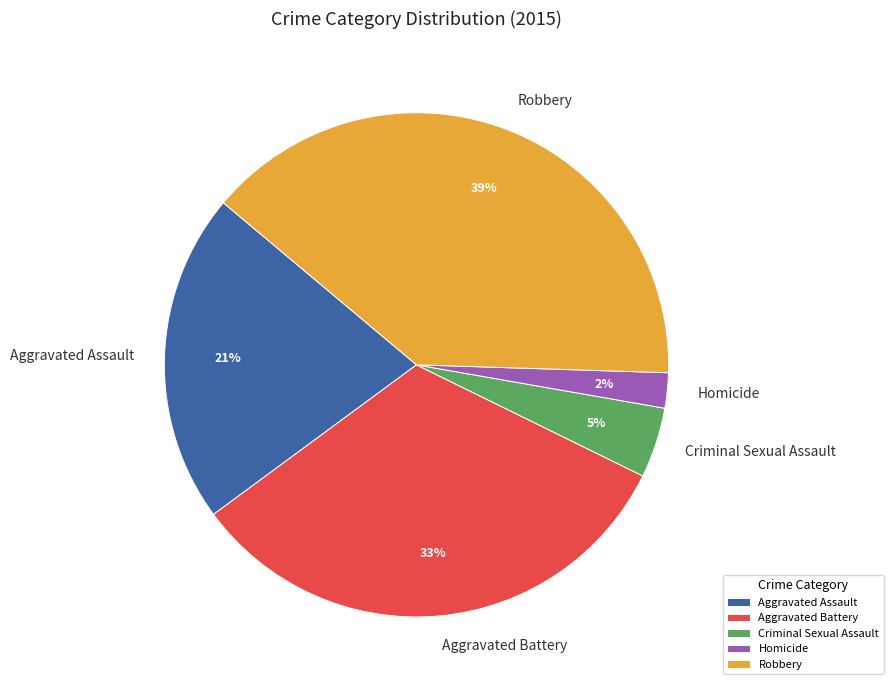

To the nearest percent, what is the average slice percentage?

20%